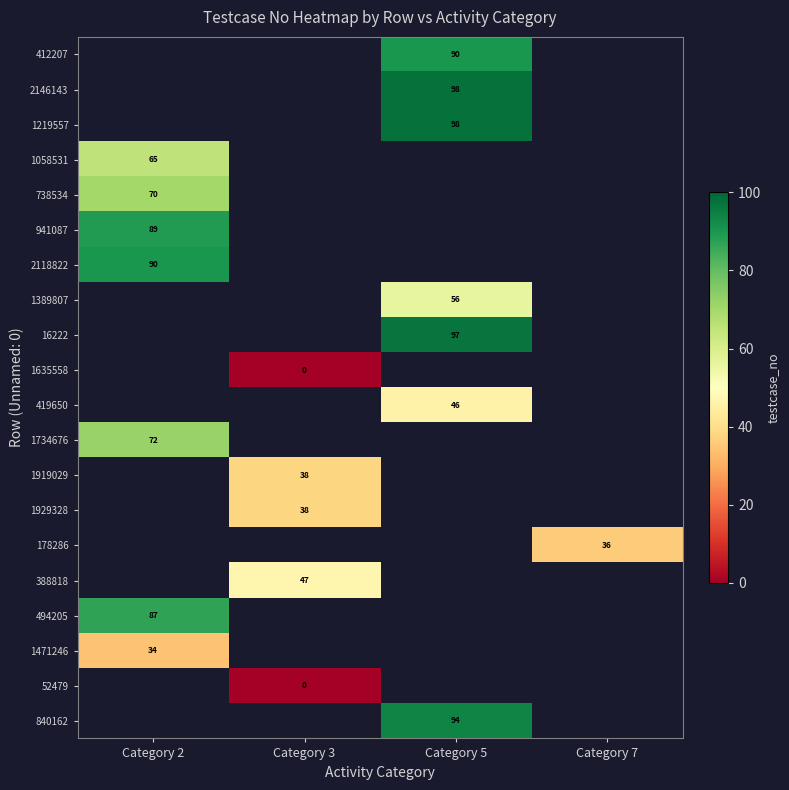

Is it true that 412207 equals 90 at Category 5?

True